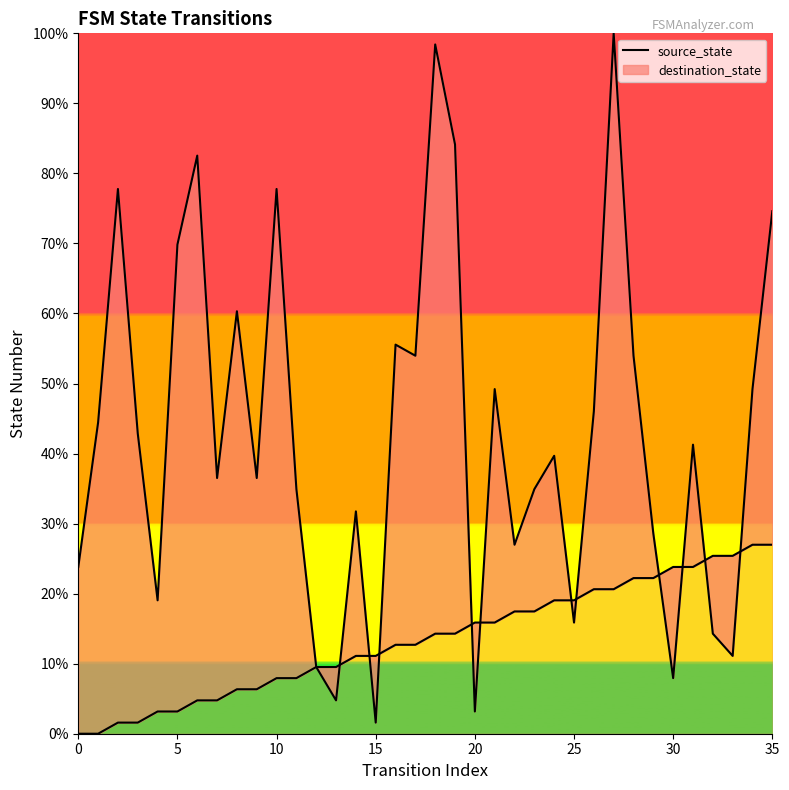

Between which two adjacent categories do source_state and destination_state first intersect?

13 and 14